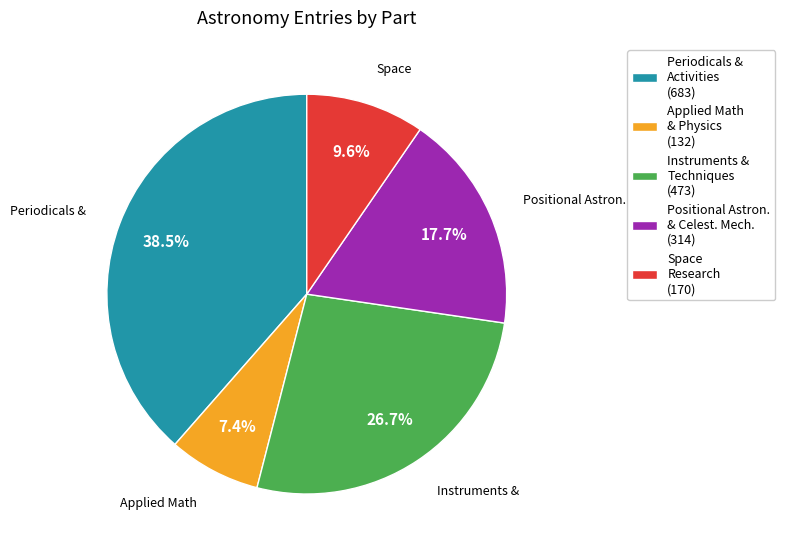

Which category has the biggest portion of the pie?

Periodicals & Activities (683)